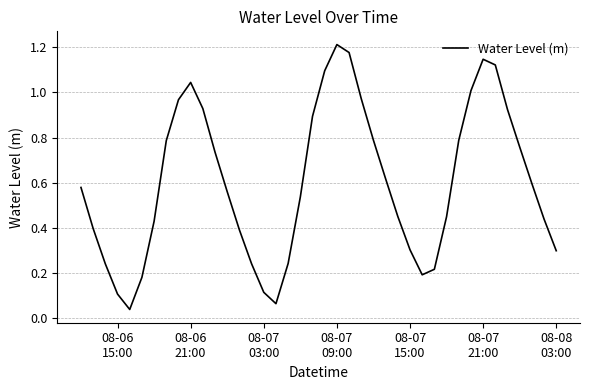

How many lines are shown in the chart?

1